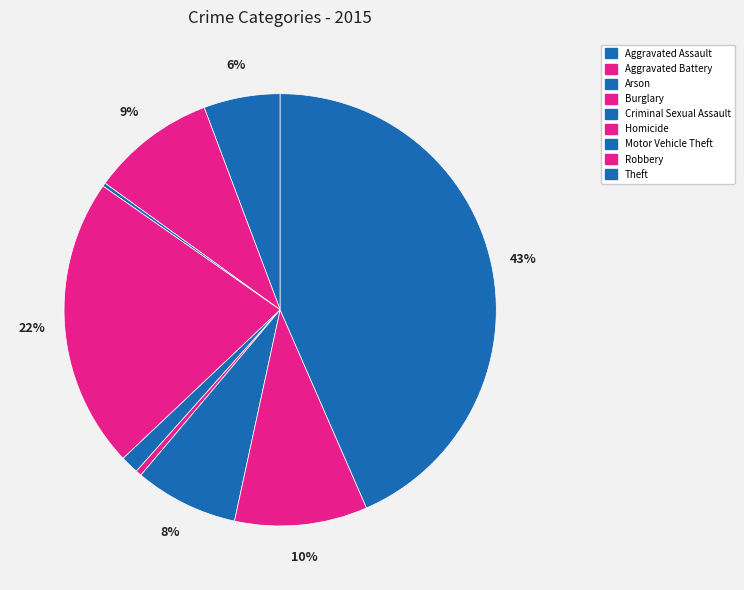

Rank the categories by value from lowest to highest.

Arson, Homicide, Criminal Sexual Assault, Aggravated Assault, Motor Vehicle Theft, Aggravated Battery, Robbery, Burglary, Theft